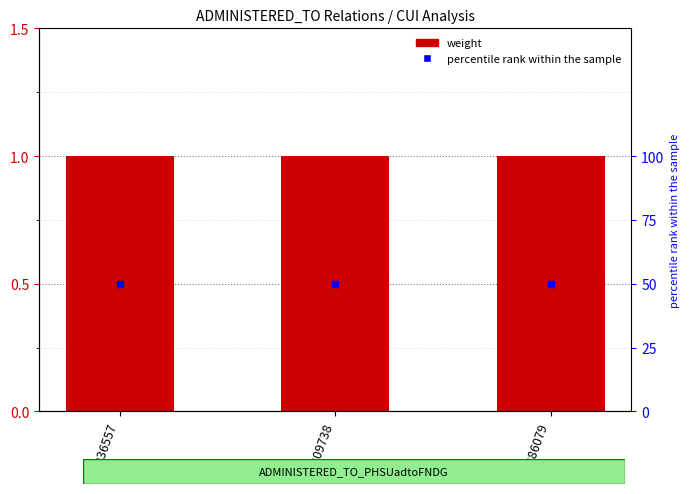

Rank the series by their maximum value, from highest to lowest.

percentile rank within the sample, weight